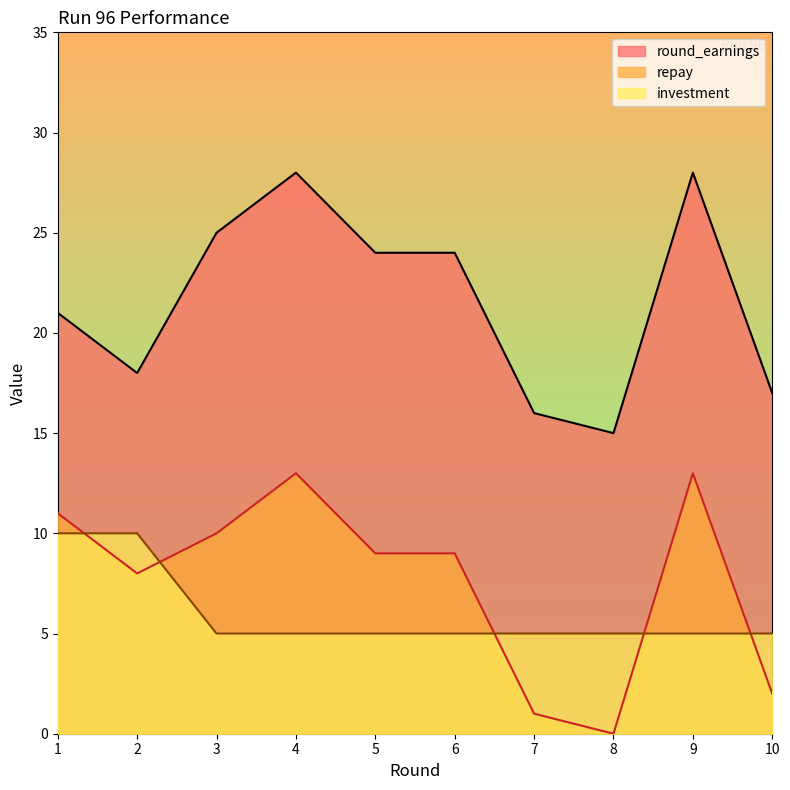

The value of investment at 8 is 5. True or false?

True